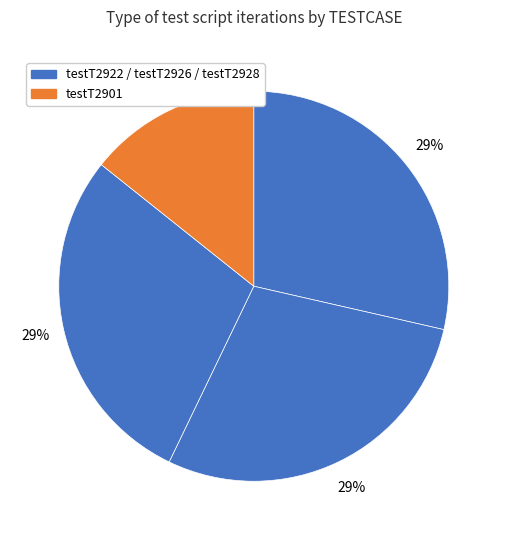

Rank the categories by value from lowest to highest.

testT2901, testT2922, testT2926, testT2928